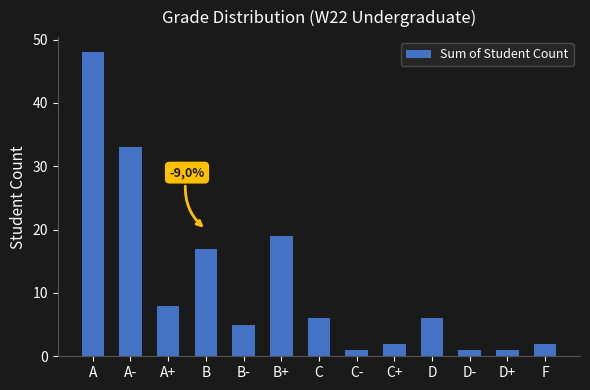

Does the chart contain stacked bars?

No